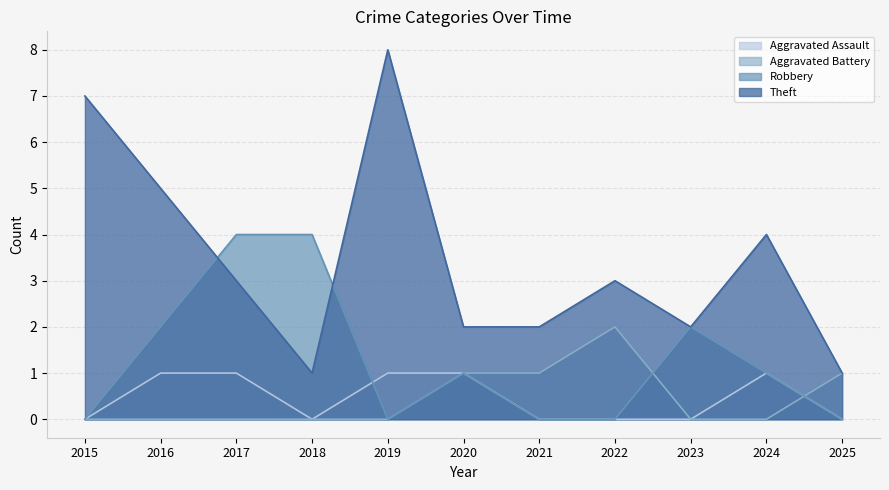

Does the chart display data point markers on the line(s)?

No